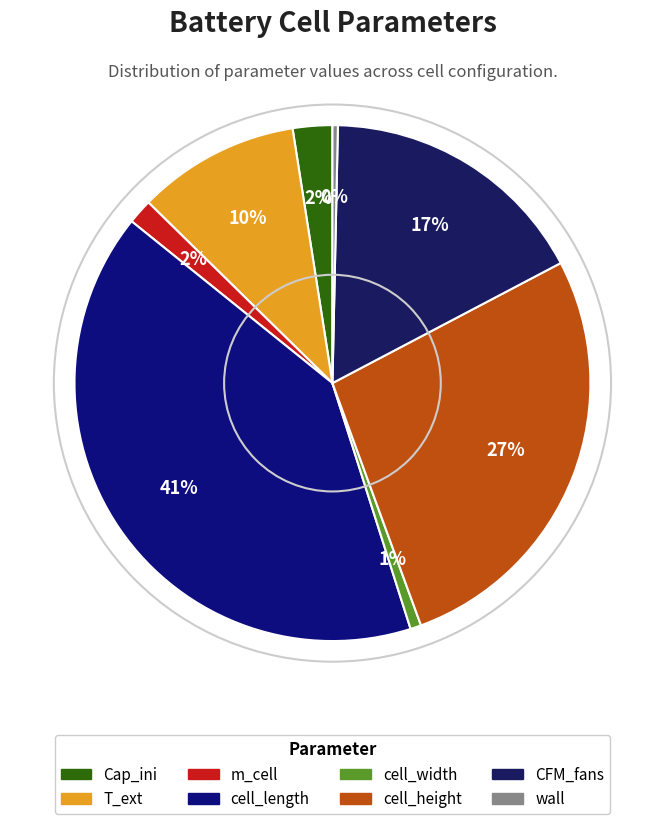

Is the sum of cell_length and T_ext greater than half?

Yes